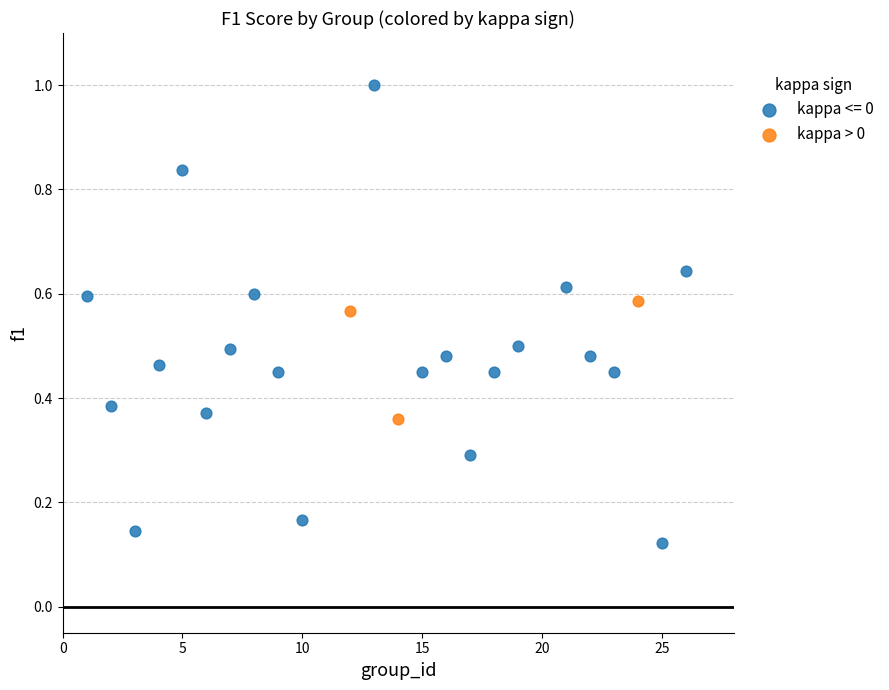

Which series has the largest Y range (max minus min)?

kappa <= 0